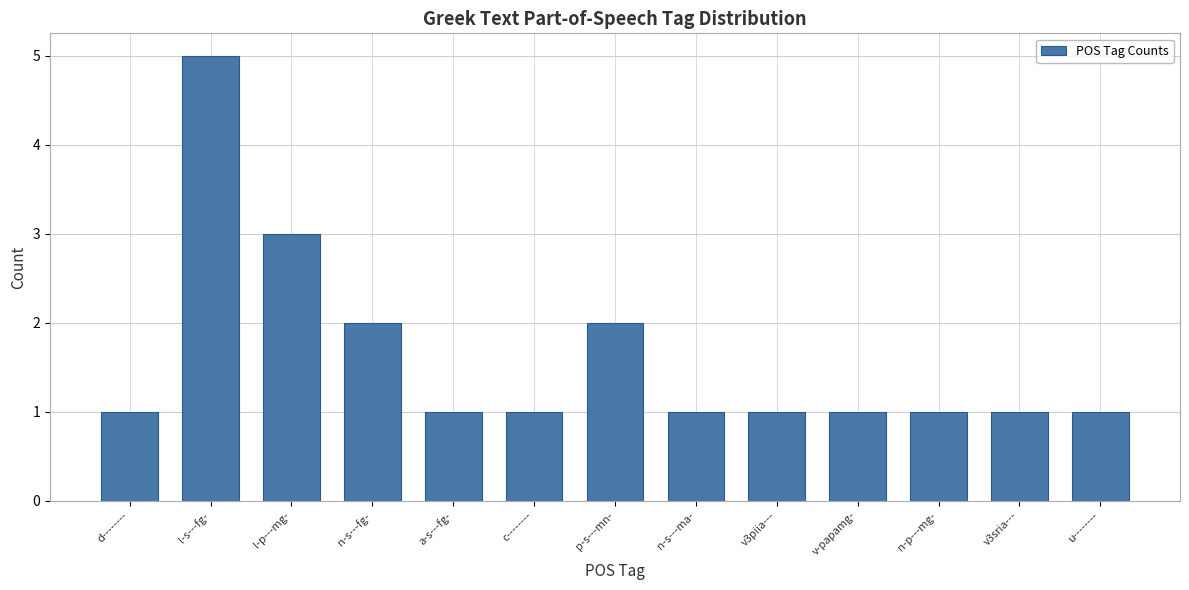

How many values are between 1 and 2?

11